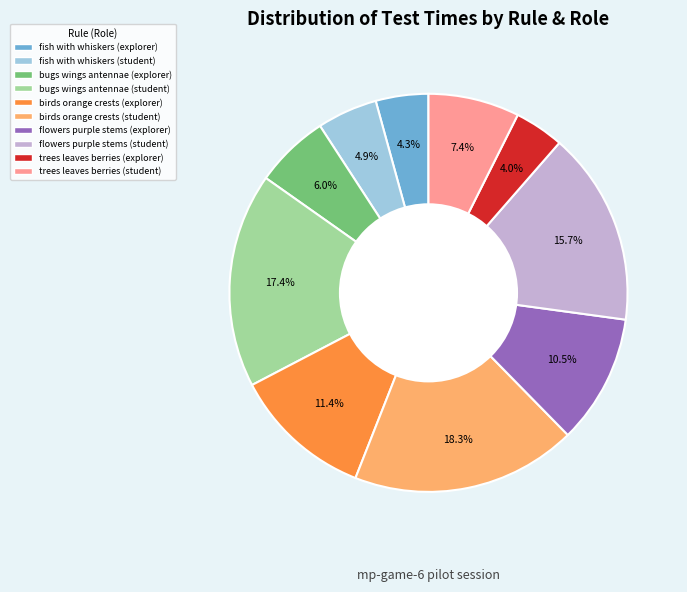

How much of the chart is everything except trees leaves berries (explorer)?

96.0%